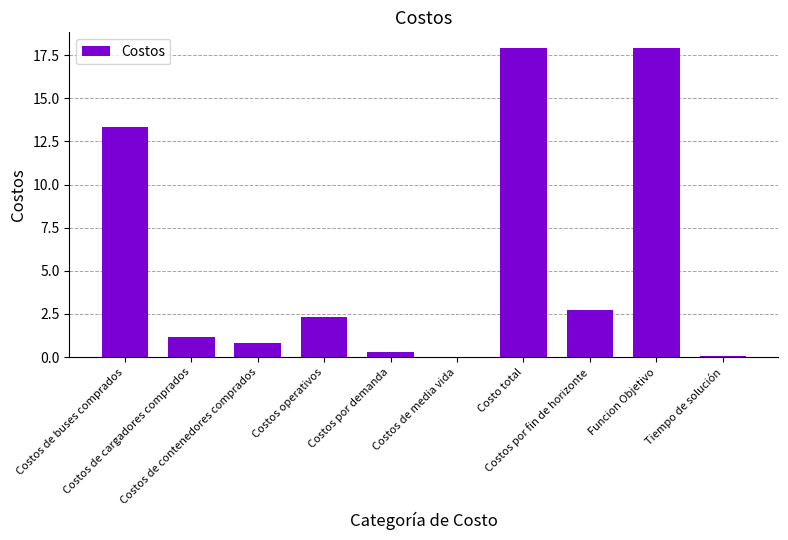

The chart shows a value of 0.8 at Costos de contenedores comprados. True or false?

True